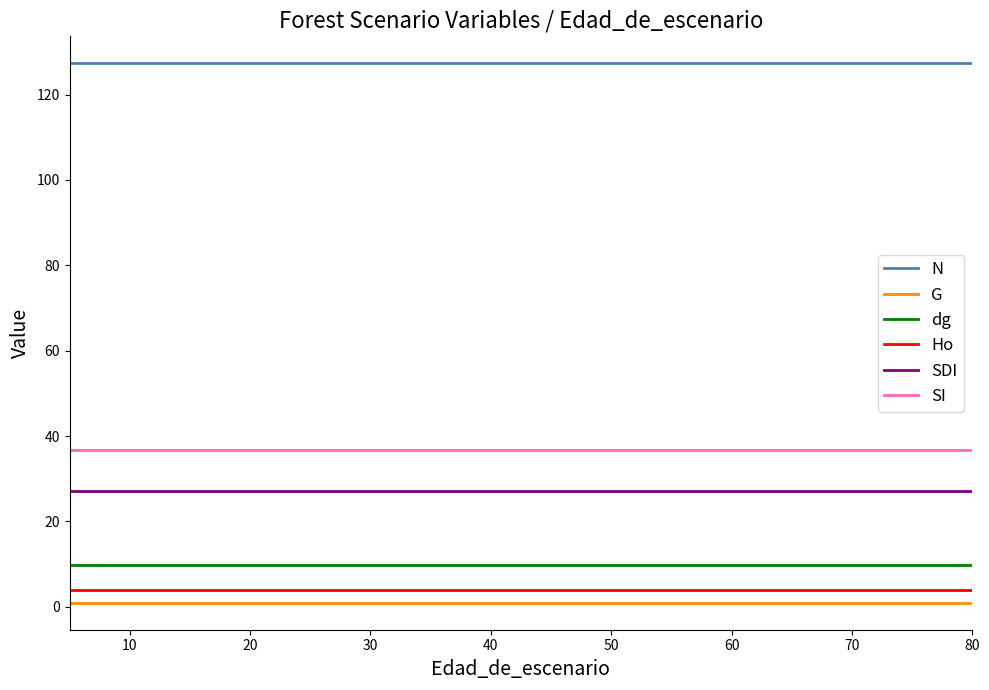

What is the average value of the SI series?

36.8